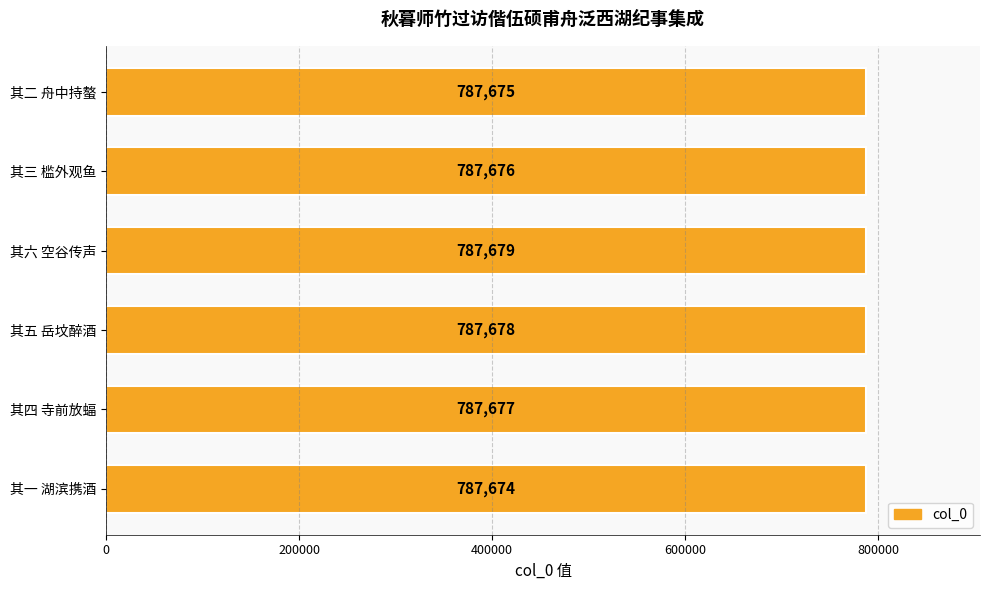

What is the sum of all values?

4726059